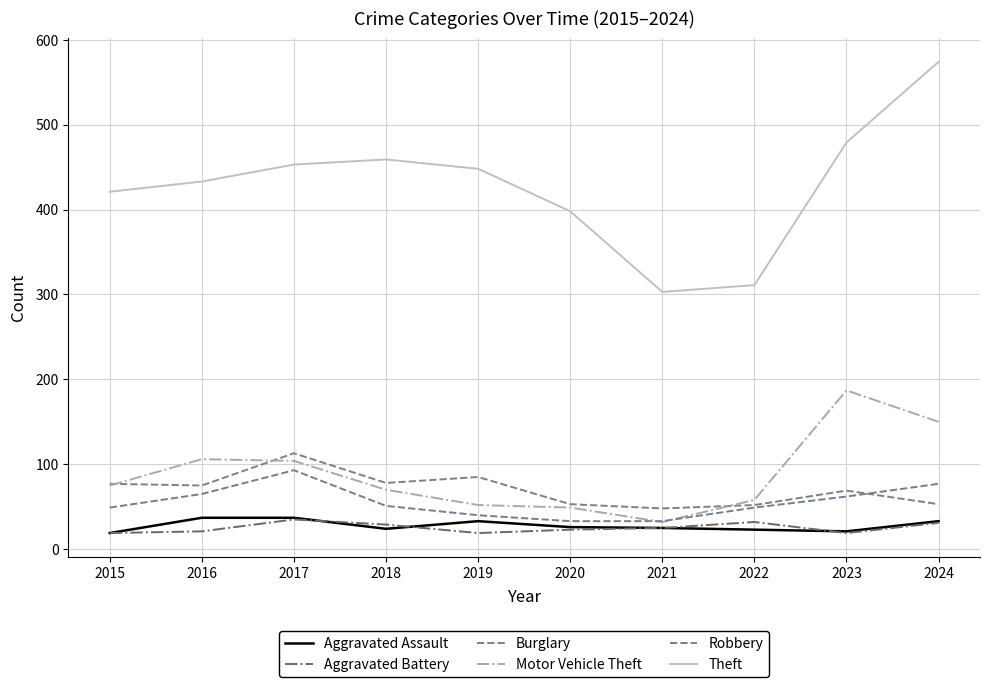

What is the sum of all Motor Vehicle Theft values?

883